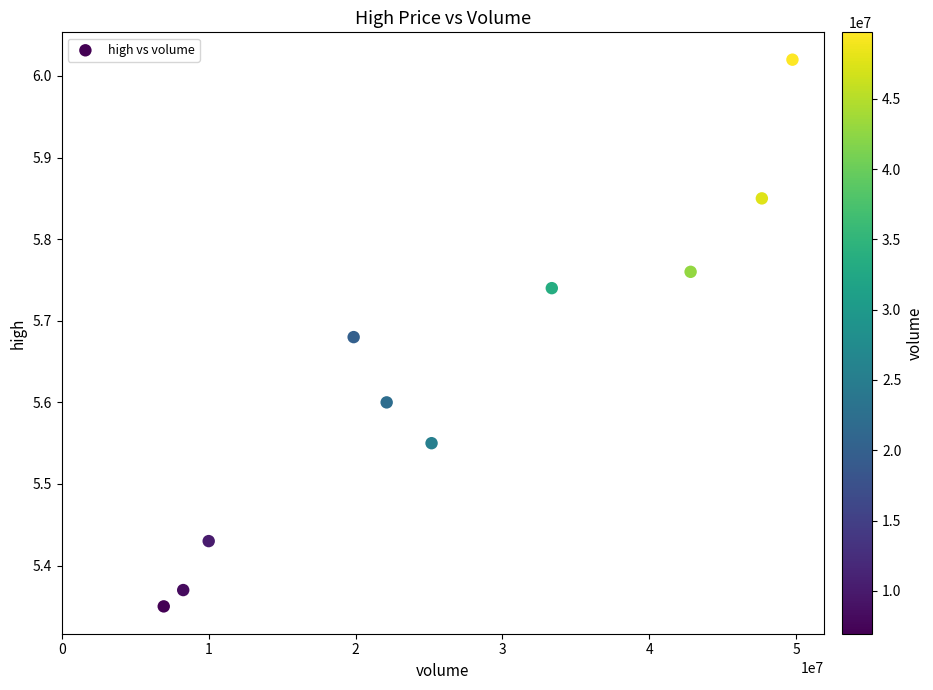

What is the average Y value?

5.6